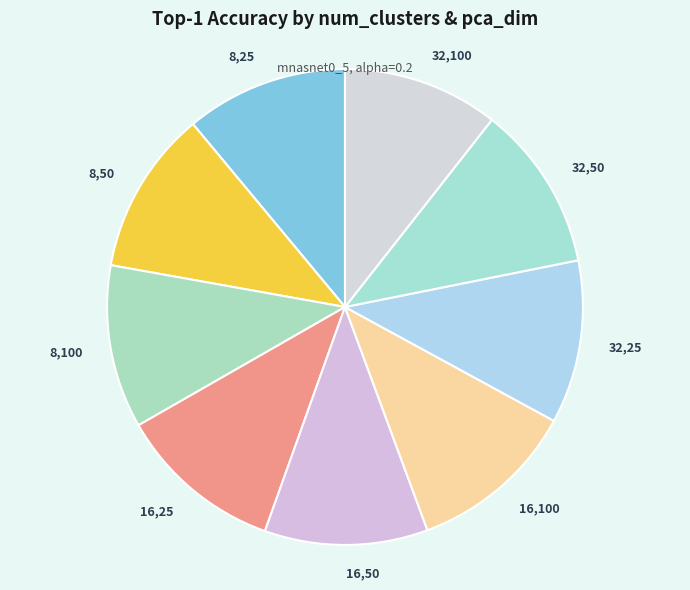

Rank the categories by value from highest to lowest.

num_clusters=16,pca=100, num_clusters=16,pca=25, num_clusters=32,pca=50, num_clusters=8,pca=50, num_clusters=8,pca=100, num_clusters=16,pca=50, num_clusters=32,pca=25, num_clusters=8,pca=25, num_clusters=32,pca=100